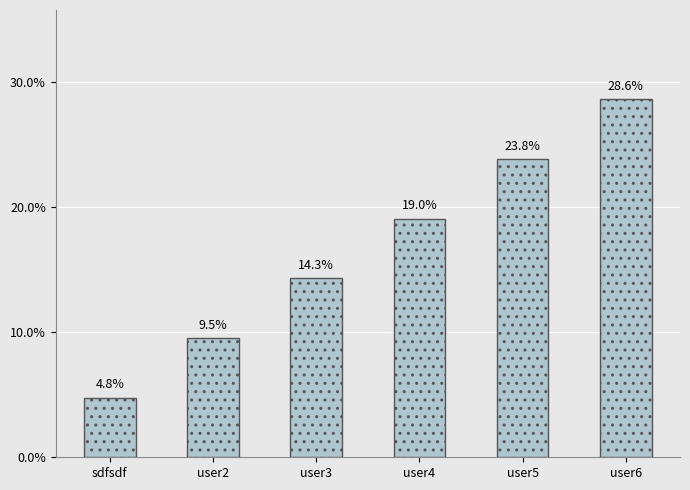

What is the difference between the maximum and minimum values?

23.8